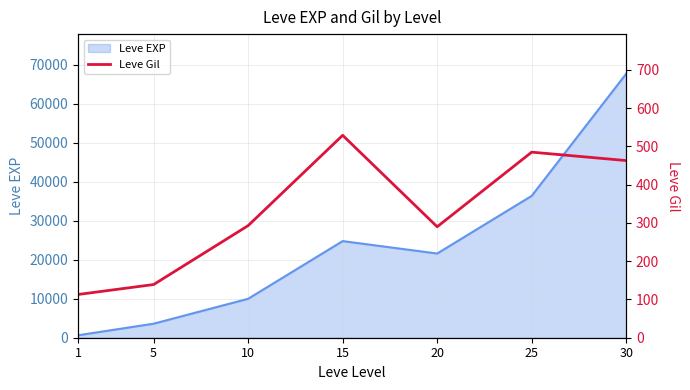

The value of Leve EXP at 20 is 8233. True or false?

False